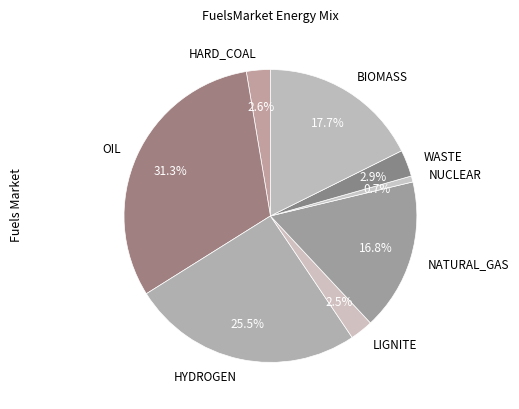

Which slice is the largest?

OIL